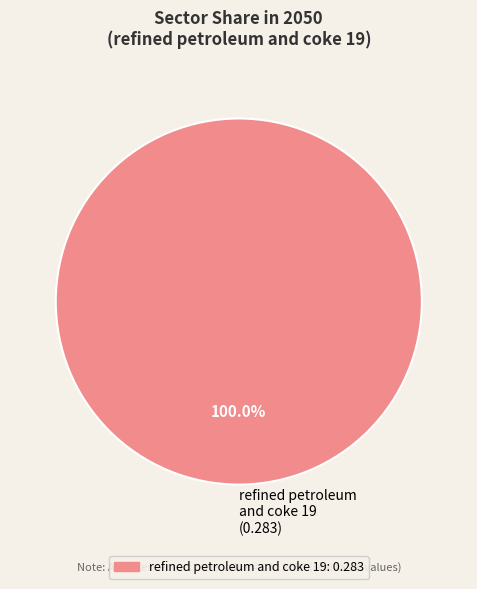

How many slices are in this pie chart?

1